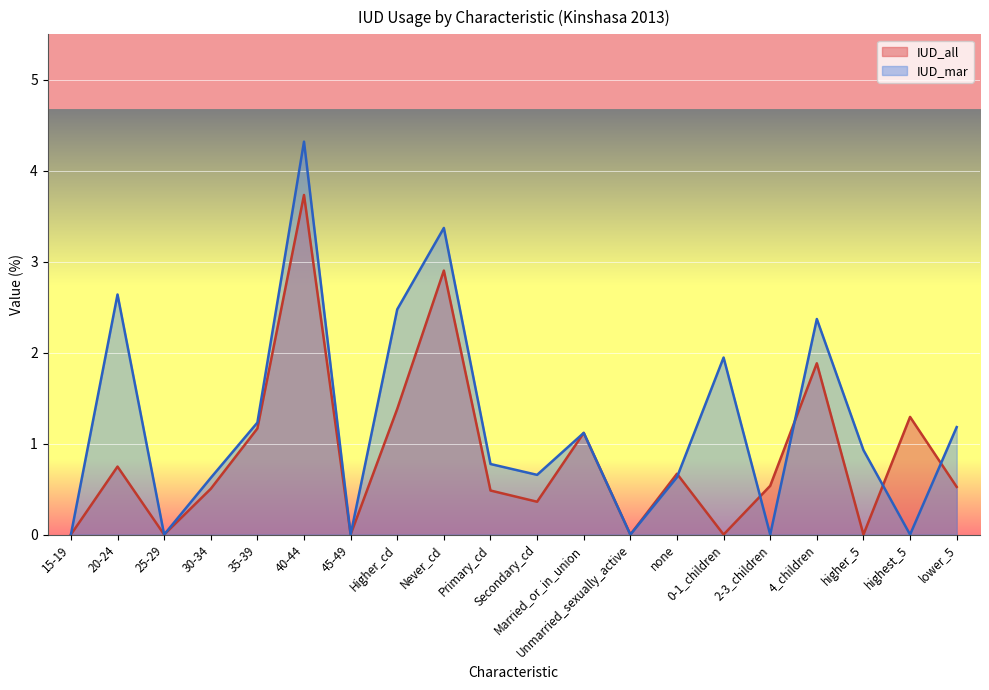

List the series in order of their peak value, highest first.

IUD_mar, IUD_all